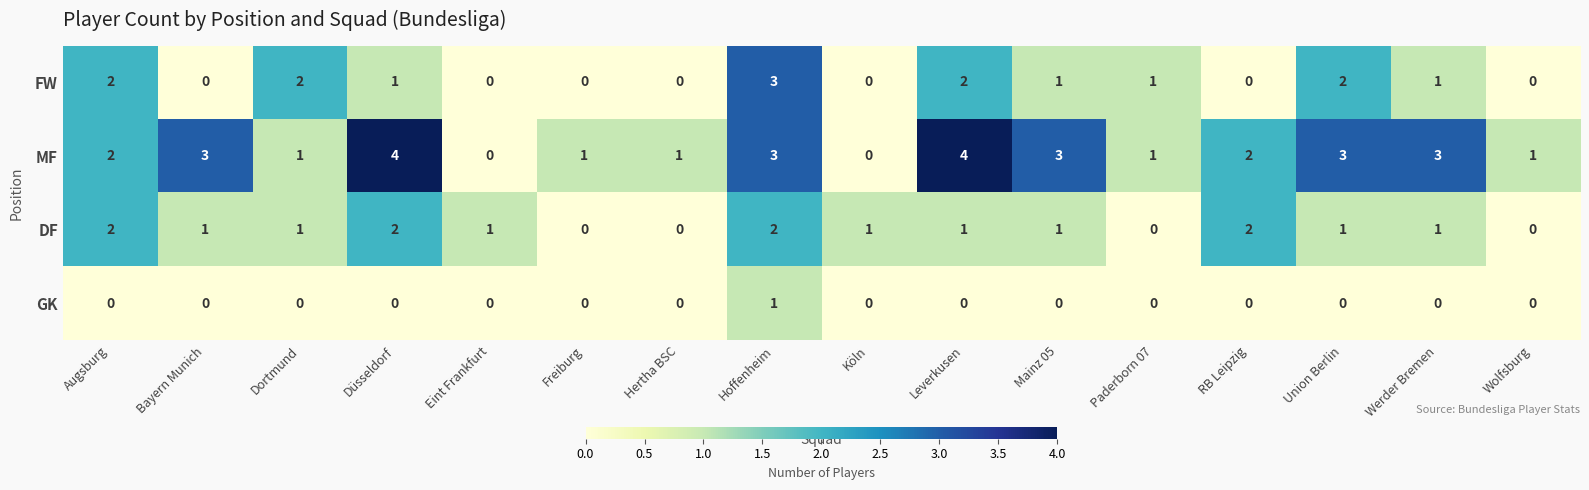

Count the GK values in the range 0 to 1.

16